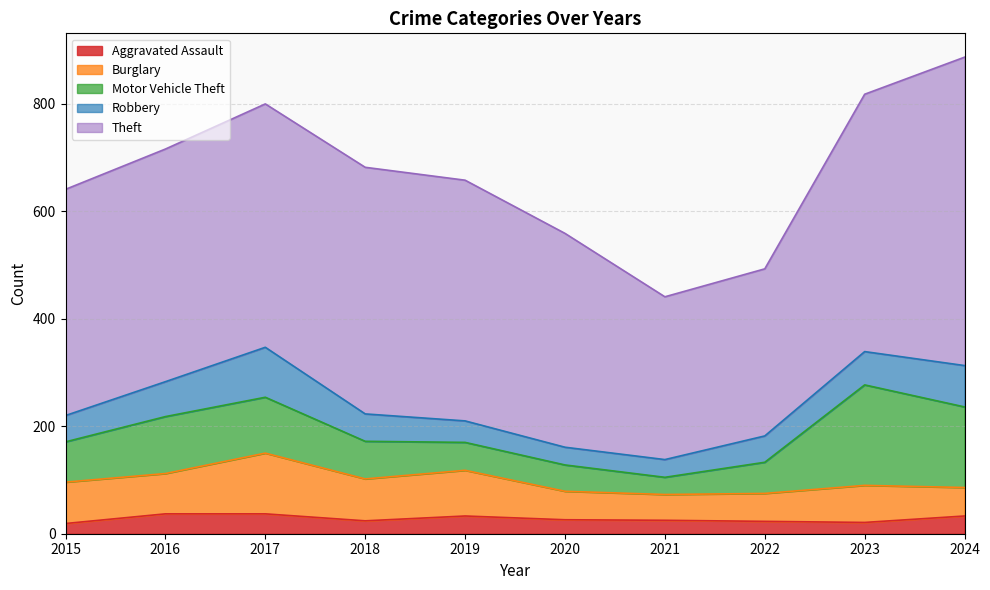

Is it true that Motor Vehicle Theft equals 106 at 2016?

True